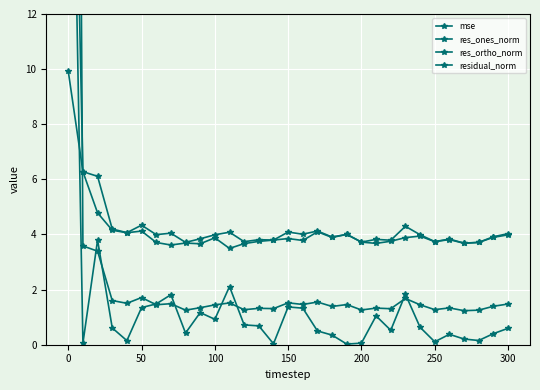

What is the difference between the maximum and second lowest values in the res_ortho_norm series?

6.3